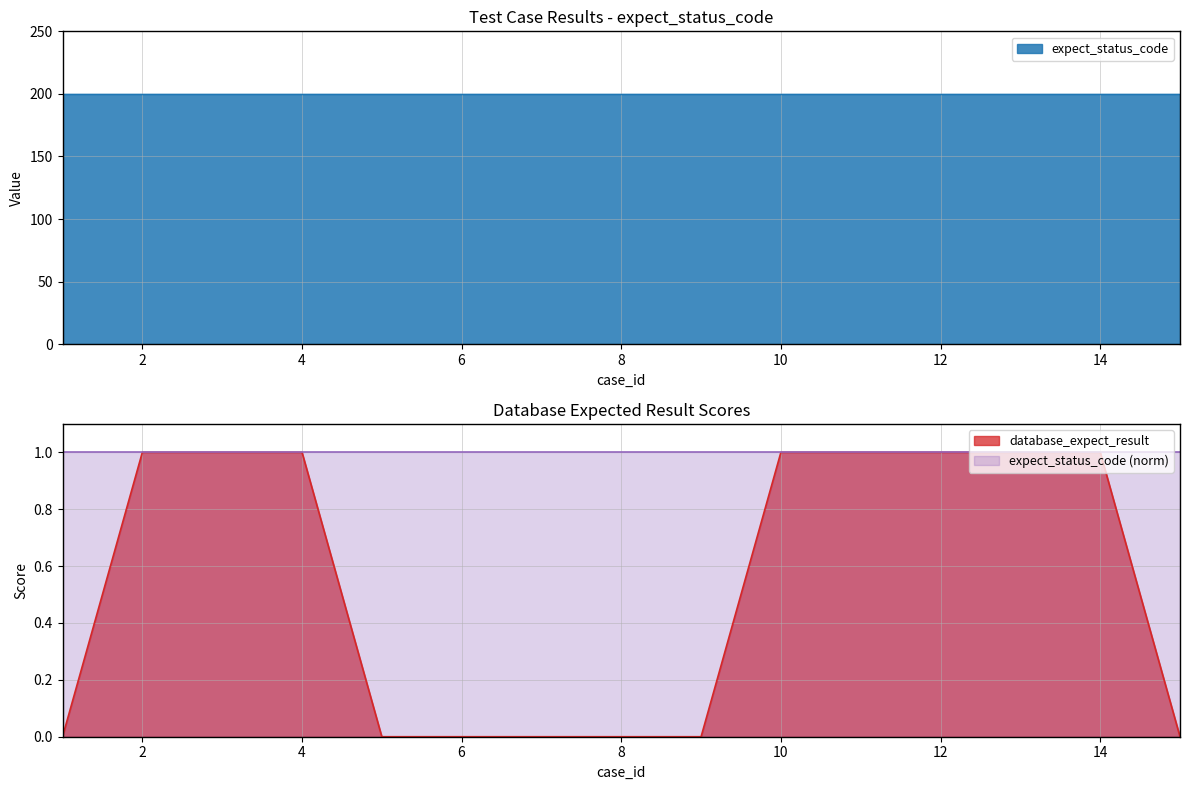

Read the value at 3.

1